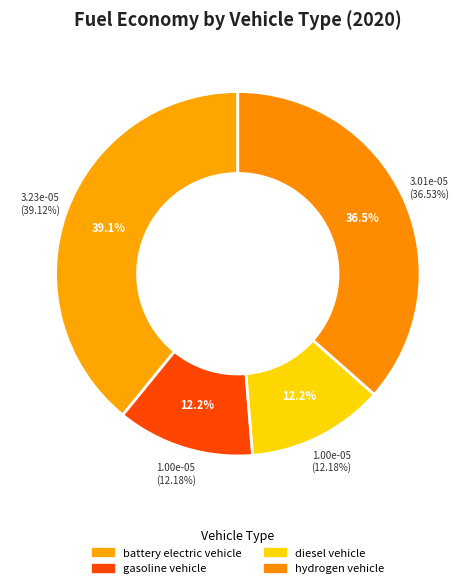

True or false: hydrogen vehicle accounts for 37% of the total.

True